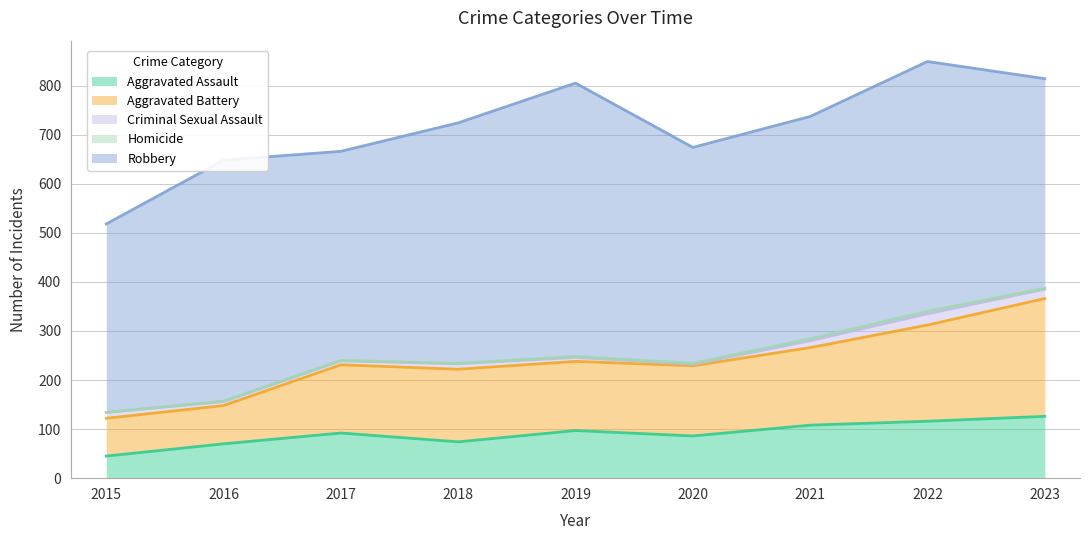

How many interior local valleys does the Aggravated Assault series have?

2